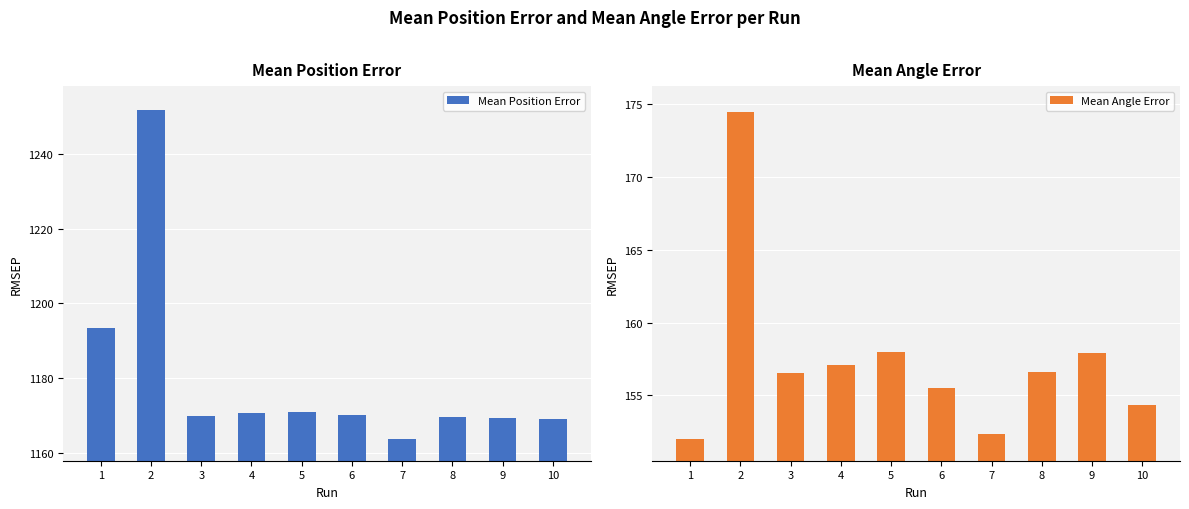

Reading left to right, what are all the values shown in this chart?

Mean Position Error: 1193.4	1251.9	1169.9	1170.6	1170.8	1170.0	1163.7	1169.6	1169.4	1169.1
Mean Angle Error: 152.0	174.5	156.5	157.1	158.0	155.5	152.4	156.6	157.9	154.3